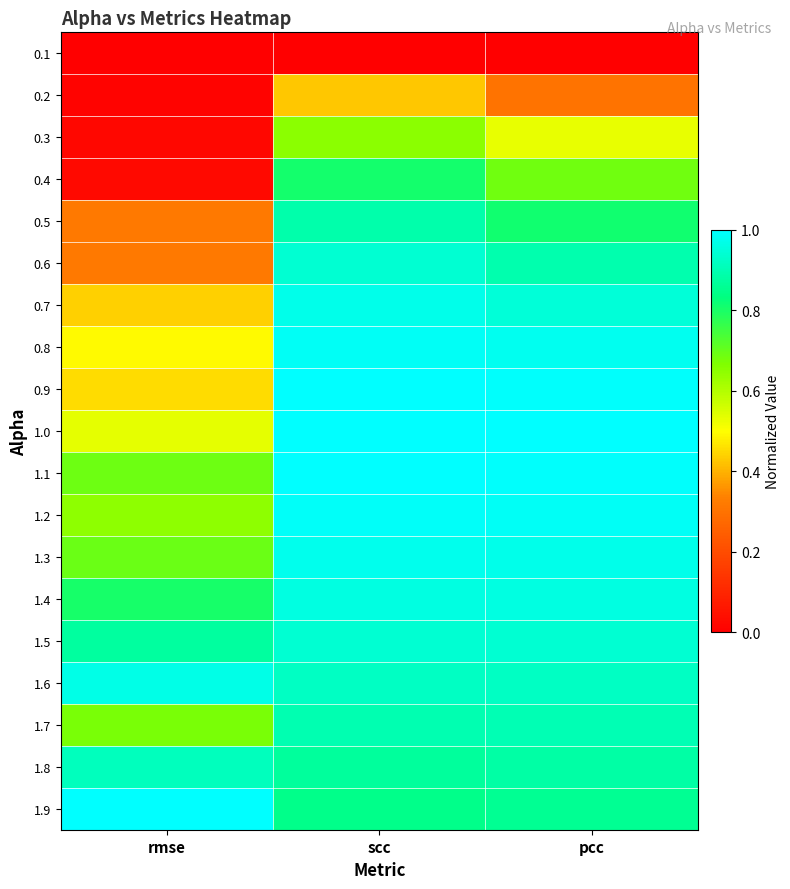

Reading right to left, transcribe all the data shown in this chart.

0.1: pcc=0.0	scc=0.0	rmse=0.0
0.2: pcc=0.3	scc=0.4	rmse=0.0
0.3: pcc=0.5	scc=0.6	rmse=0.0
0.4: pcc=0.7	scc=0.8	rmse=0.0
0.5: pcc=0.8	scc=0.9	rmse=0.3
0.6: pcc=0.9	scc=0.9	rmse=0.3
0.7: pcc=0.9	scc=1.0	rmse=0.4
0.8: pcc=1.0	scc=1.0	rmse=0.5
0.9: pcc=1.0	scc=1.0	rmse=0.5
1.0: pcc=1.0	scc=1.0	rmse=0.5
1.1: pcc=1.0	scc=1.0	rmse=0.7
1.2: pcc=1.0	scc=1.0	rmse=0.6
1.3: pcc=1.0	scc=1.0	rmse=0.7
1.4: pcc=1.0	scc=1.0	rmse=0.8
1.5: pcc=0.9	scc=0.9	rmse=0.9
1.6: pcc=0.9	scc=0.9	rmse=1.0
1.7: pcc=0.9	scc=0.9	rmse=0.7
1.8: pcc=0.9	scc=0.9	rmse=0.9
1.9: pcc=0.9	scc=0.8	rmse=1.0